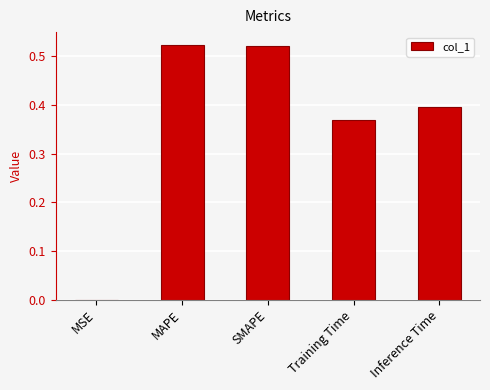

True or false: the data shows 0.4 at Inference Time.

True